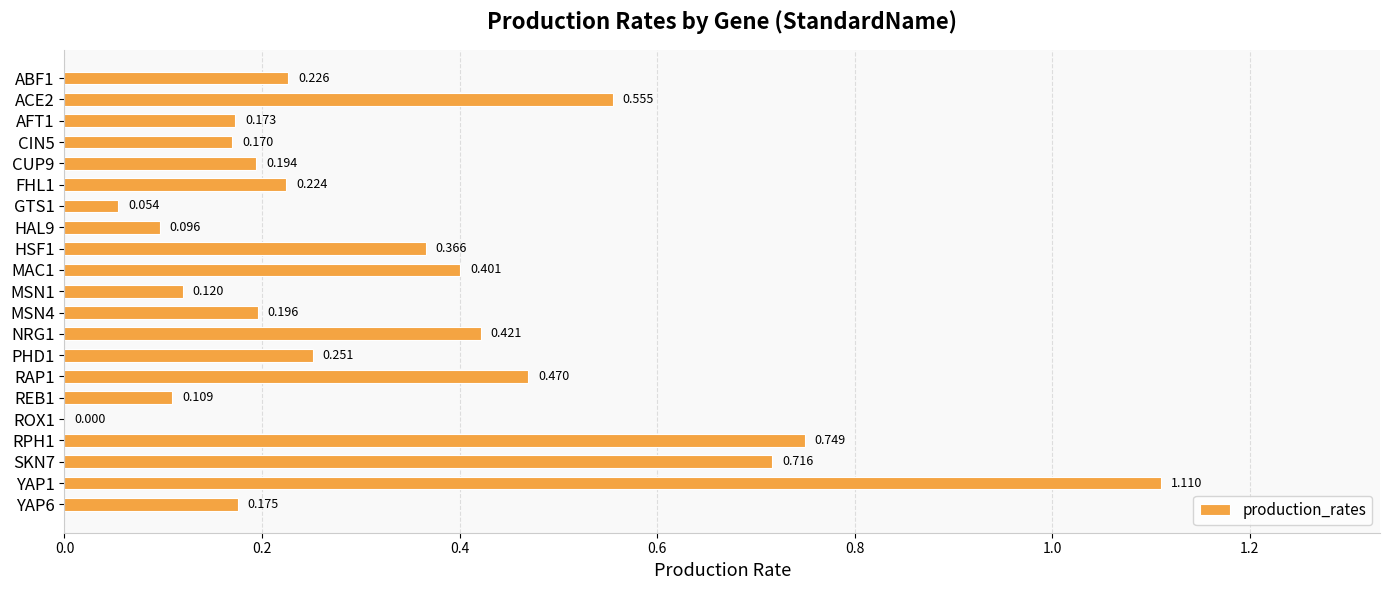

How many data points does each series have?

21